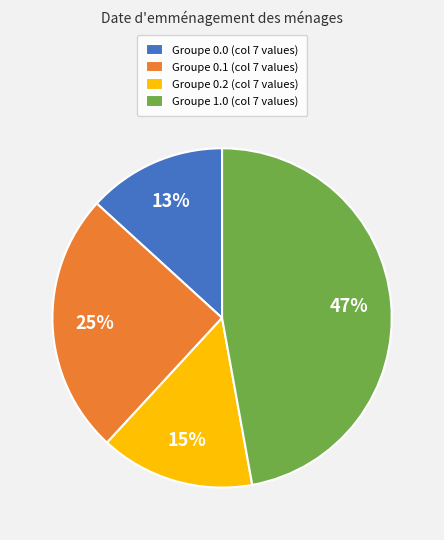

To the nearest percent, what percentage of the pie is Groupe 1.0 (col 7 values)?

47%